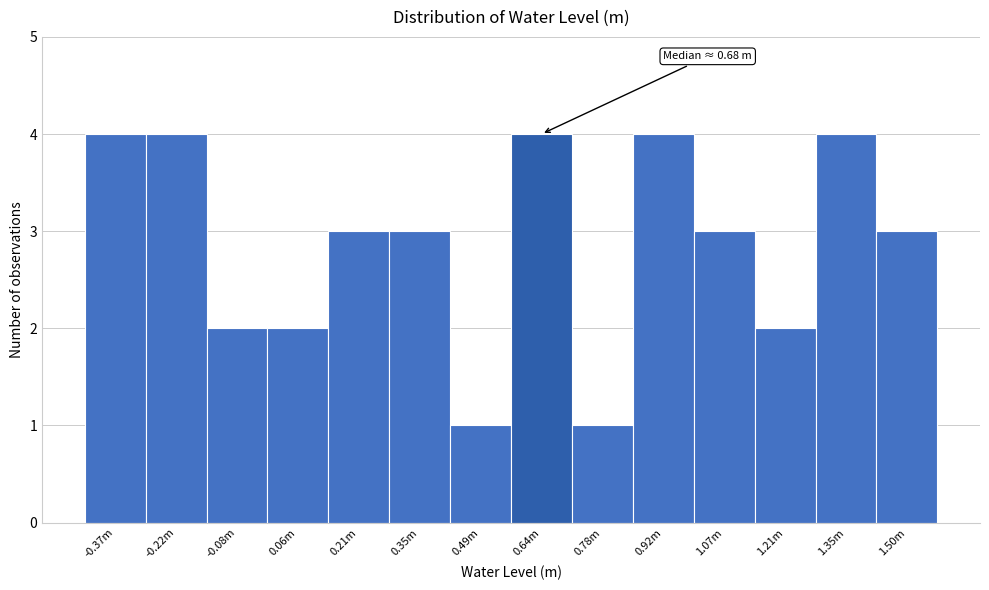

Reading left to right, what are all the values shown in this chart?

4	4	2	2	3	3	1	4	1	4	3	2	4	3